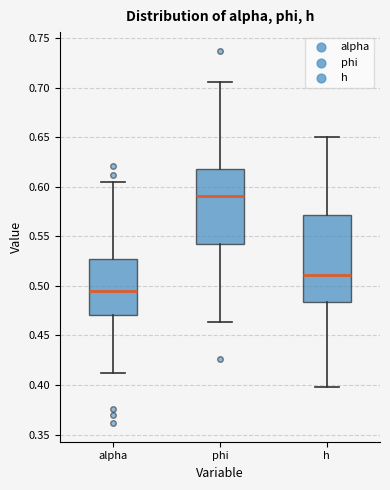

Which box's median line is the lowest?

alpha